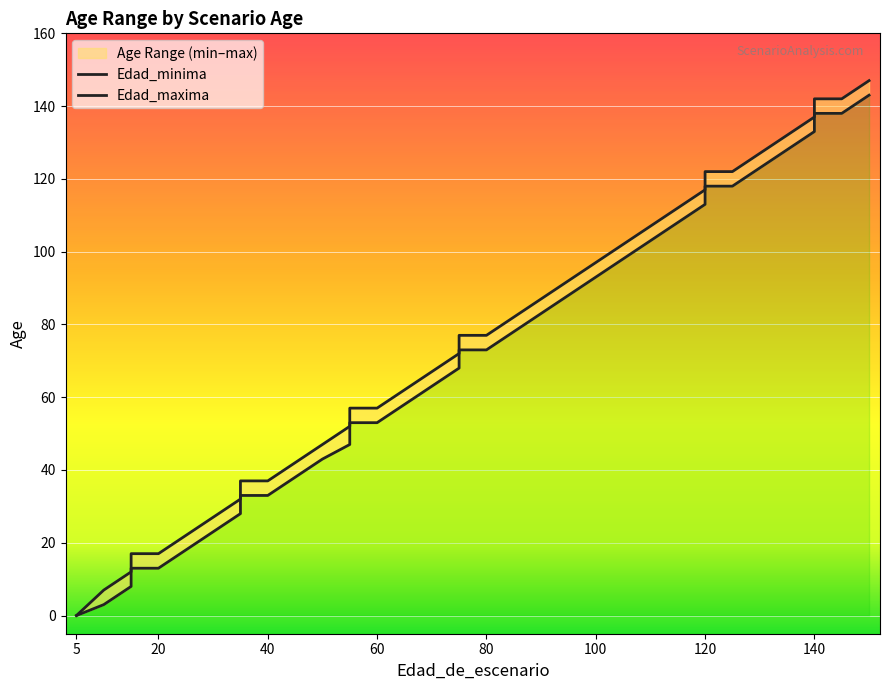

What is the value of the Edad_minima point at the 11th from the left?

33